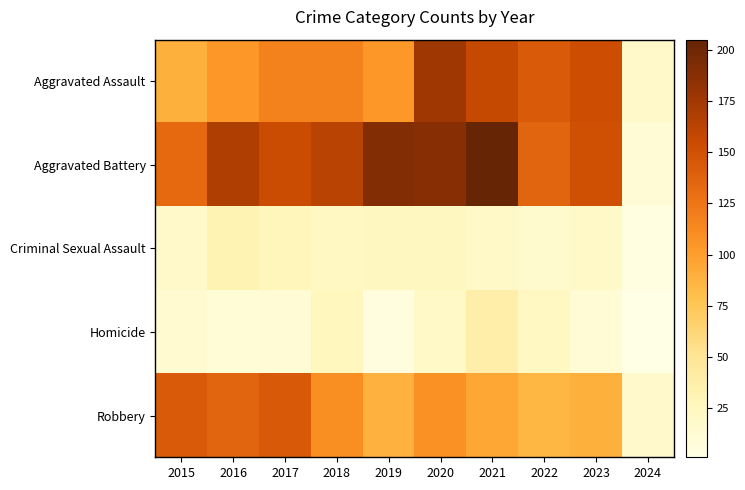

At how many categories does at least one series exceed 68?

9